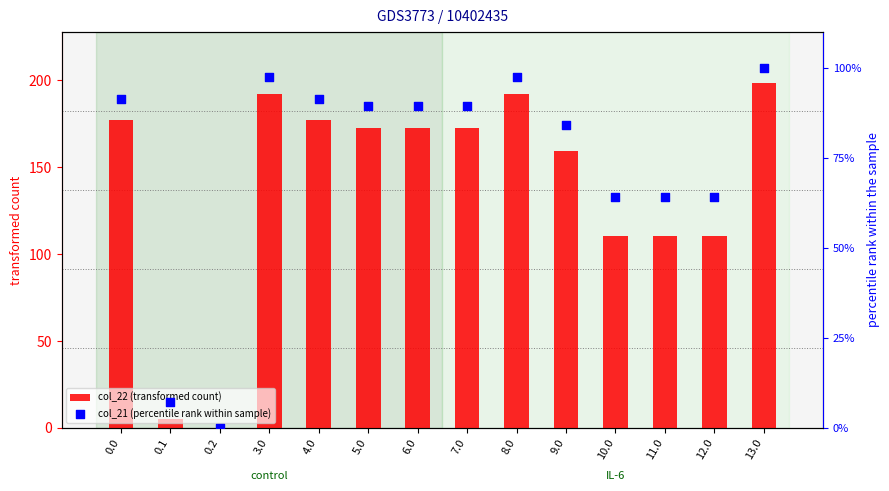

Which series has the largest total across all categories?

col_22 (transformed count)